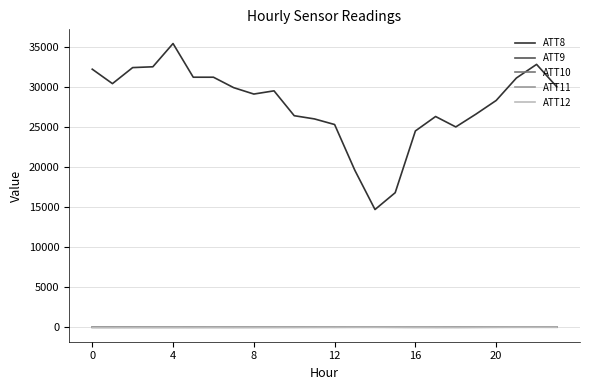

Which series has the largest total across all categories?

ATT8